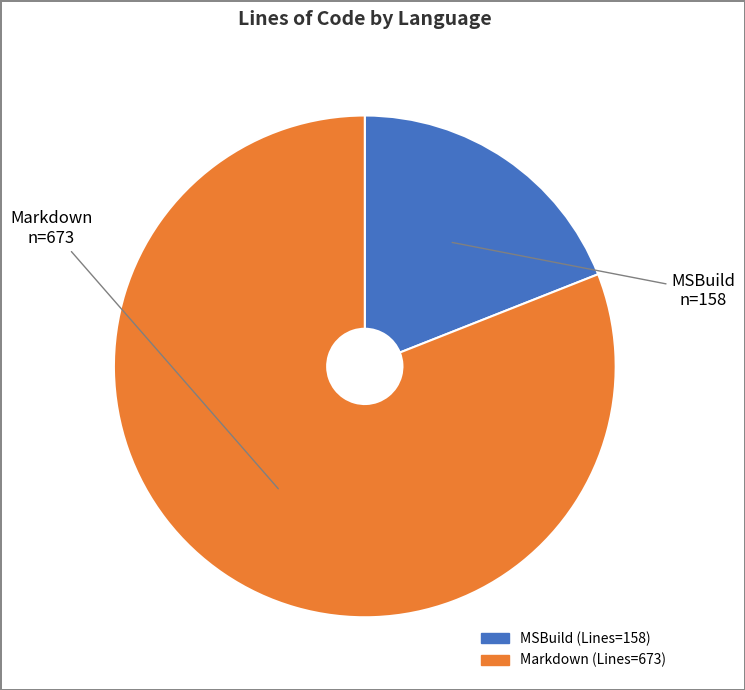

Do Markdown and MSBuild together represent more than half of the pie?

Yes